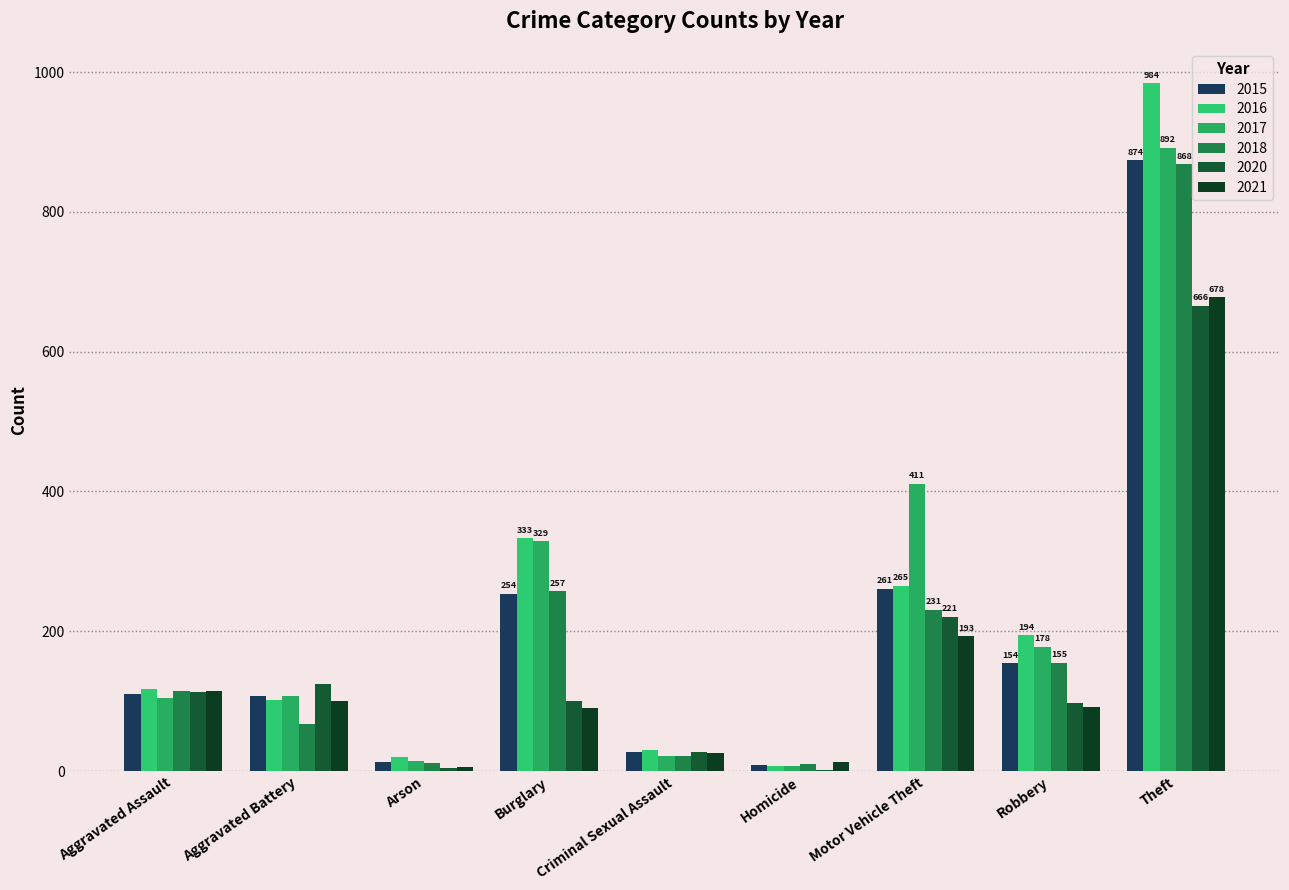

How many data points does each series have?

9